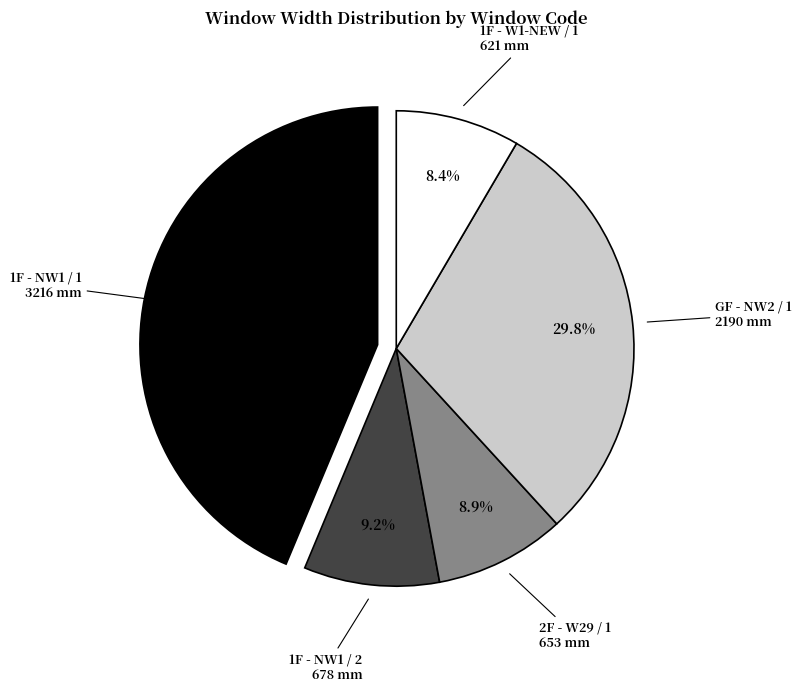

Between 1F - W1-NEW / 1 and GF - NW2 / 1, which is larger?

GF - NW2 / 1